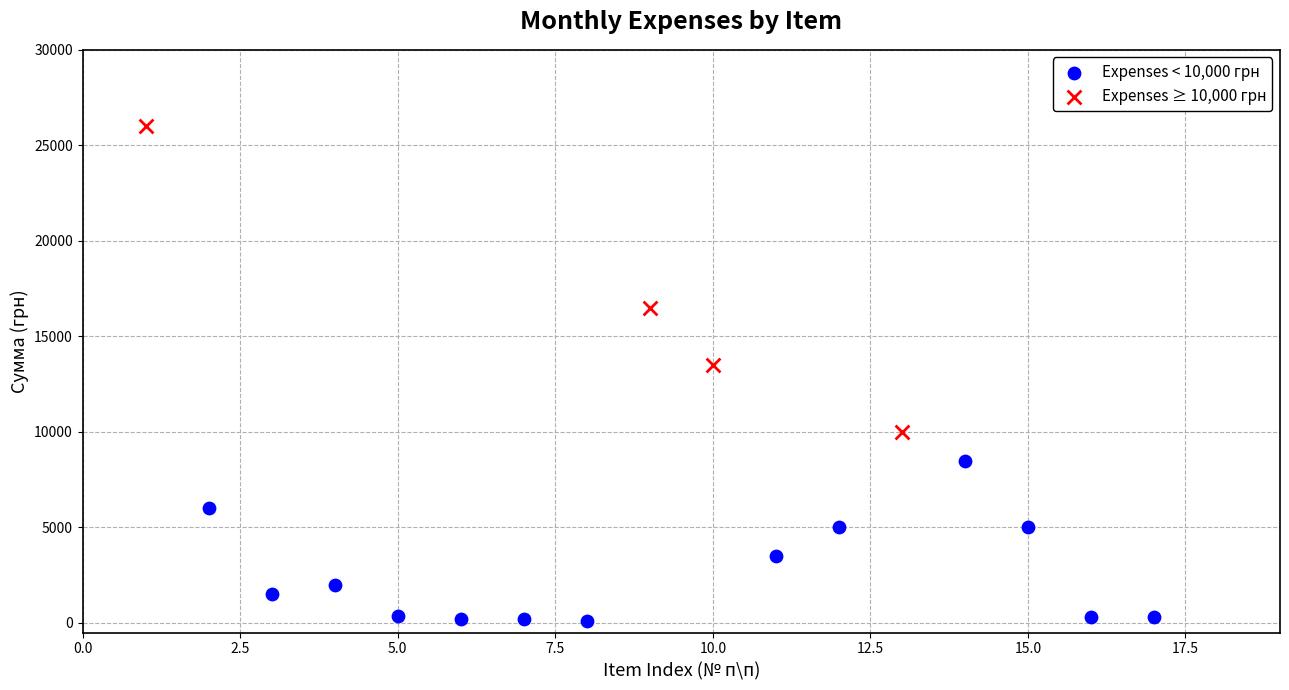

Which series has the largest Y range (max minus min)?

Expenses ≥ 10,000 грн